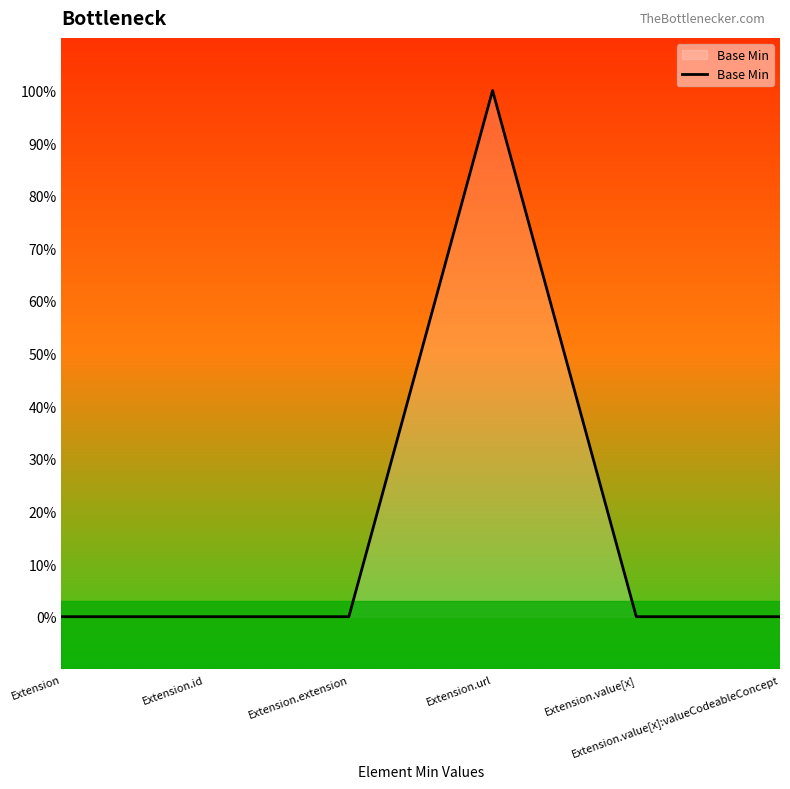

Is this an area chart (filled region under the line)?

Yes